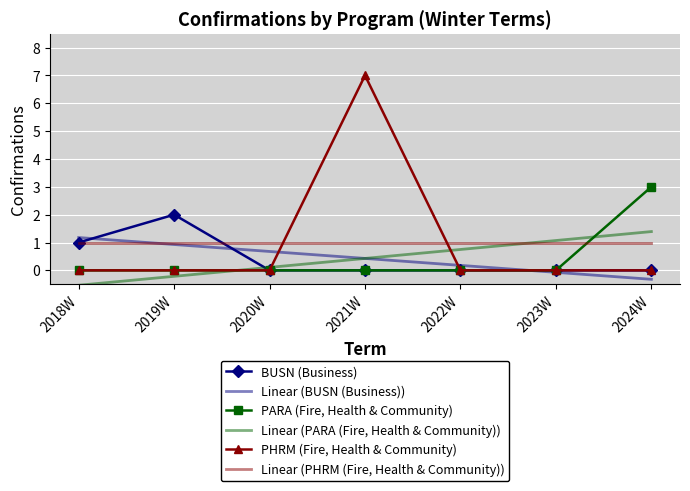

Reading left to right, extract all data points from this chart.

BUSN (Business): 2018W=1.0	2019W=2.0	2020W=0.0	2021W=0.0	2022W=0.0	2023W=0.0	2024W=0.0
Linear (BUSN (Business)): 2018W=1.2	2019W=0.9	2020W=0.7	2021W=0.4	2022W=0.2	2023W=-0.1	2024W=-0.3
PARA (Fire, Health & Community): 2018W=0.0	2019W=0.0	2020W=0.0	2021W=0.0	2022W=0.0	2023W=0.0	2024W=3.0
Linear (PARA (Fire, Health & Community)): 2018W=-0.5	2019W=-0.2	2020W=0.1	2021W=0.4	2022W=0.8	2023W=1.1	2024W=1.4
PHRM (Fire, Health & Community): 2018W=0.0	2019W=0.0	2020W=0.0	2021W=7.0	2022W=0.0	2023W=0.0	2024W=0.0
Linear (PHRM (Fire, Health & Community)): 2018W=1.0	2019W=1.0	2020W=1.0	2021W=1.0	2022W=1.0	2023W=1.0	2024W=1.0